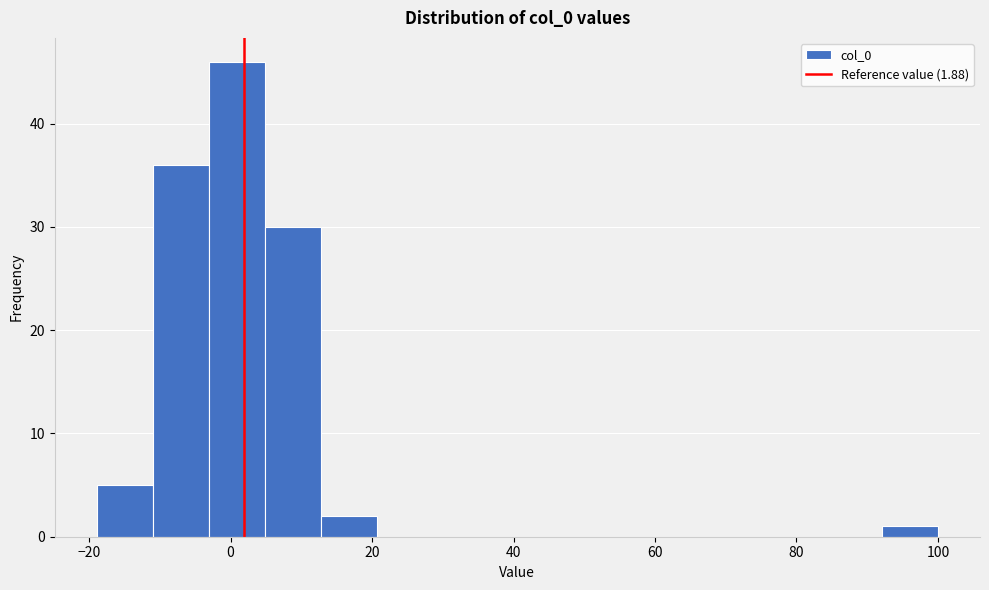

Read against the x-axis, roughly where is the centre of the tallest bar?

0